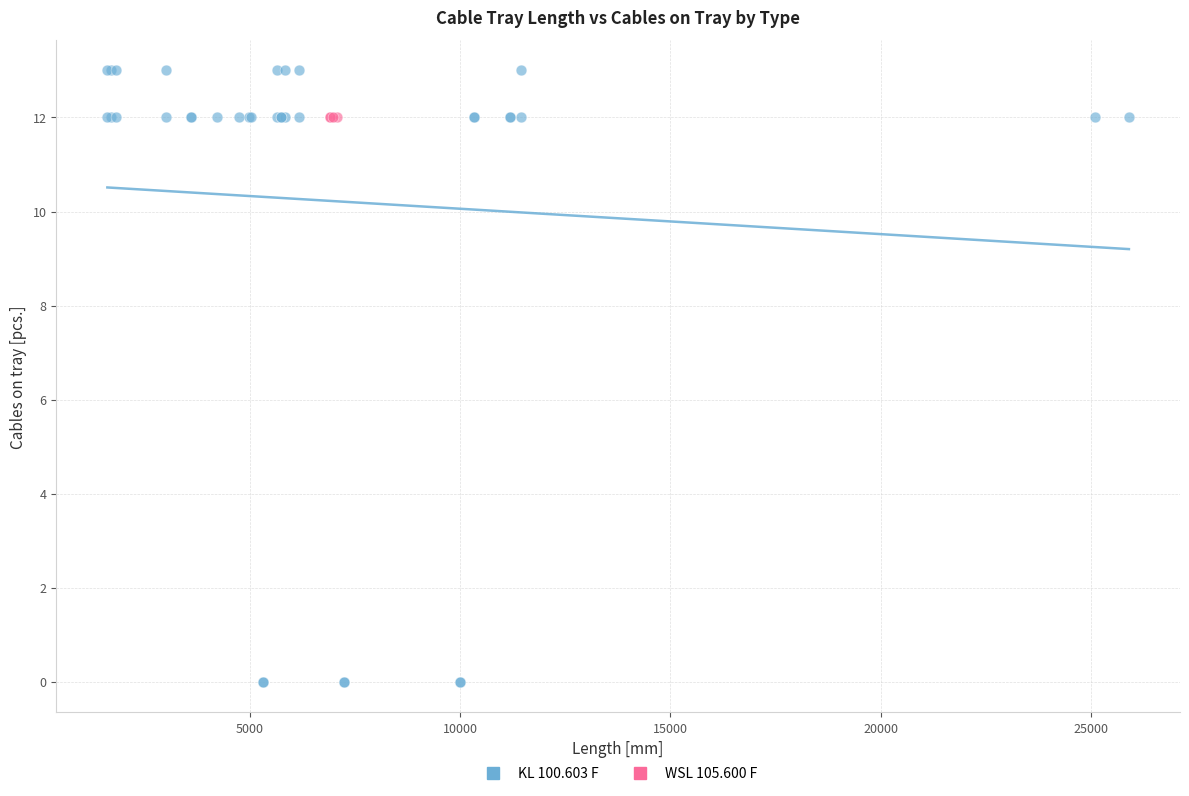

Which series reaches the maximum Y coordinate?

KL 100.603 F